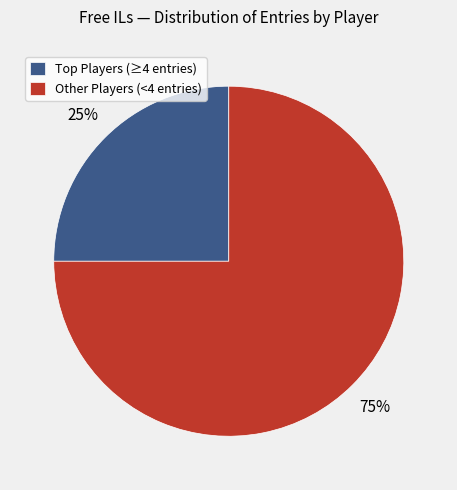

Is it true that Other Players (<4 entries) is 75% of the pie?

True